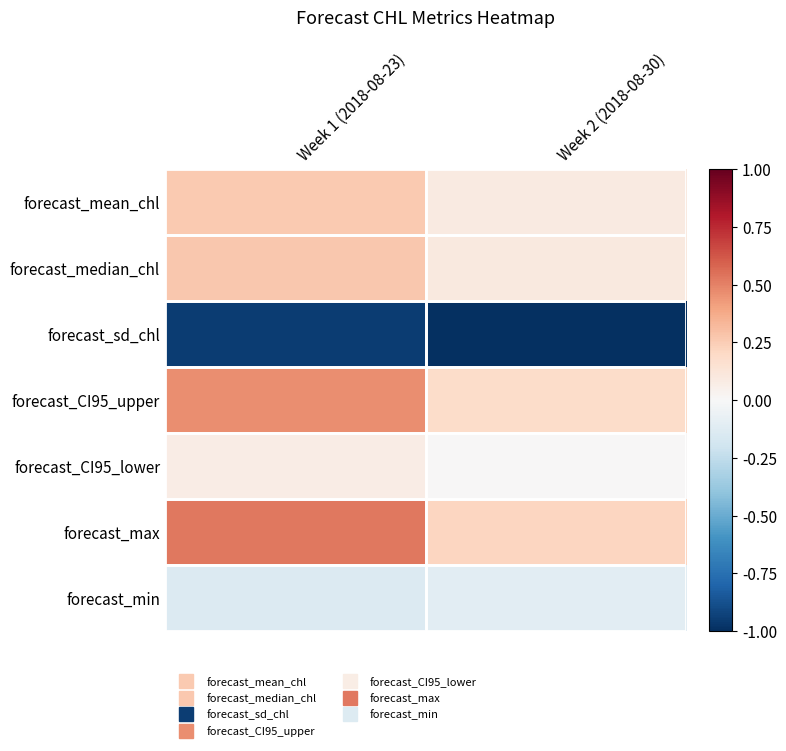

At Week 1 (2018-08-23), list the series in order from smallest to largest.

forecast_sd_chl, forecast_min, forecast_CI95_lower, forecast_mean_chl, forecast_median_chl, forecast_CI95_upper, forecast_max